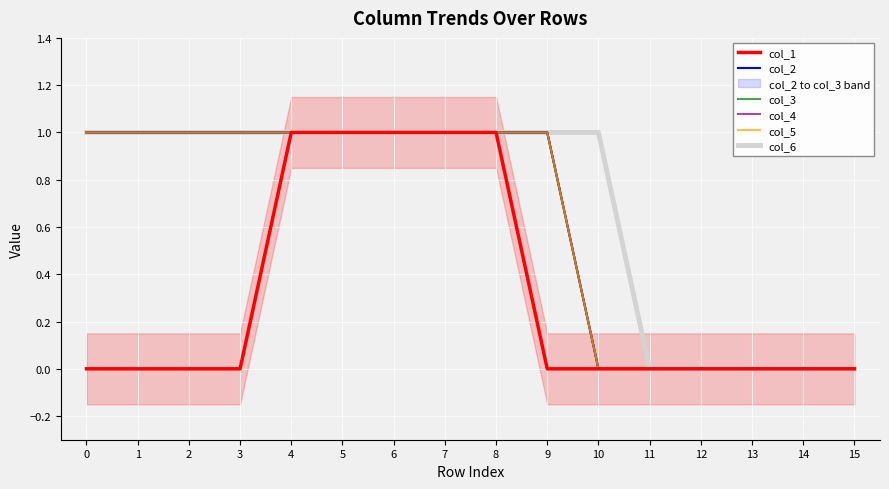

How many col_2 values are between 0 and 1?

16